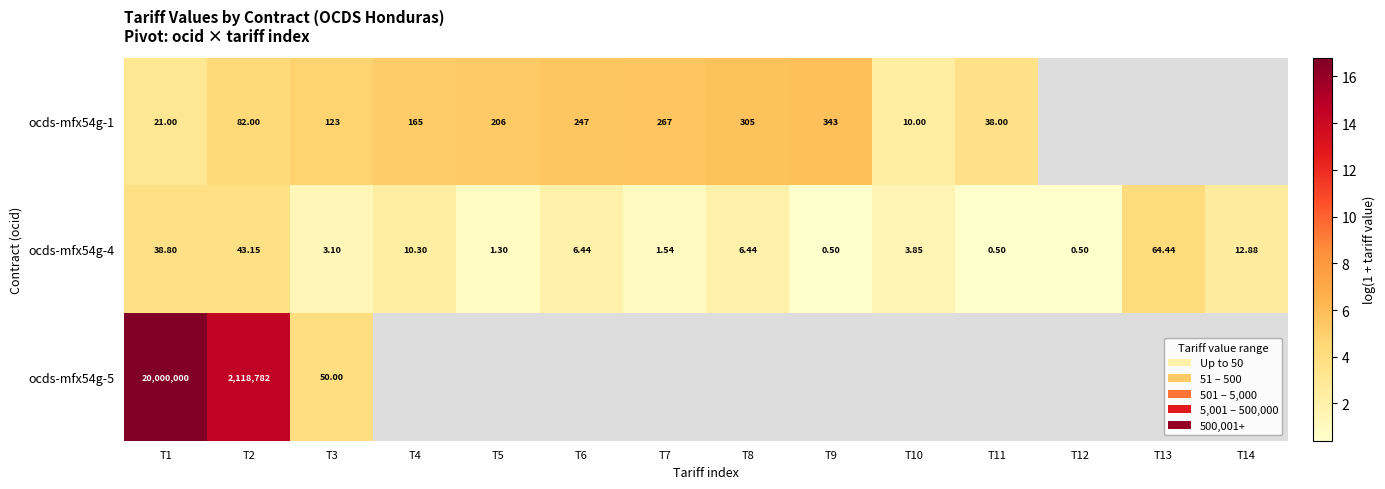

Is the value of ocds-mfx54g-5 at T2 greater than the value of ocds-mfx54g-1 at T2?

Yes